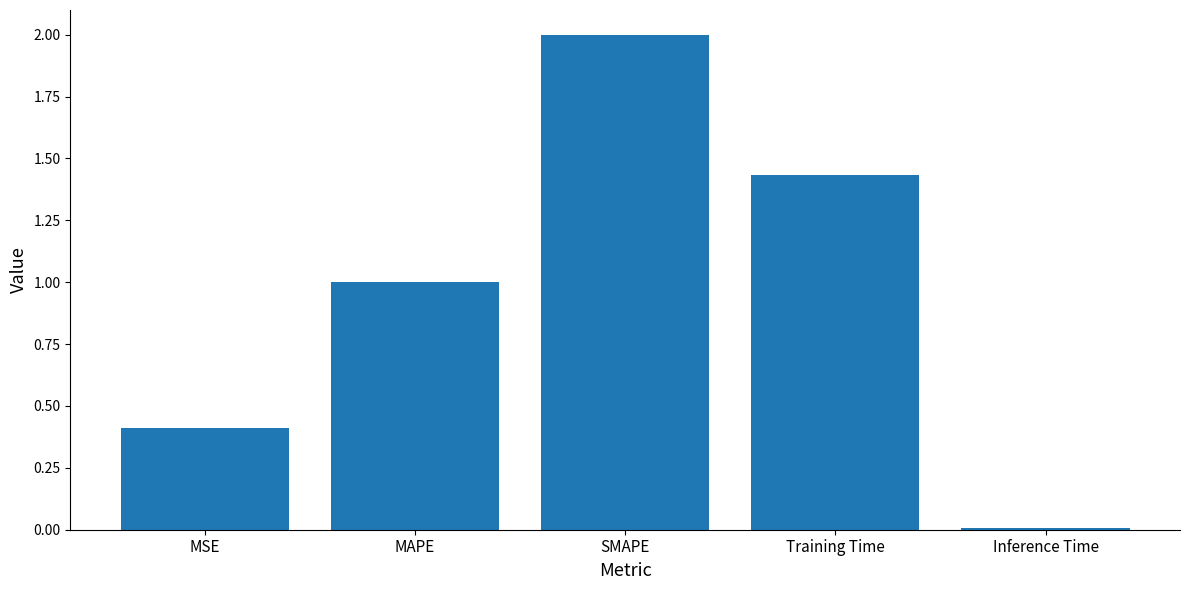

The chart shows a value of 2.0 at SMAPE. True or false?

True